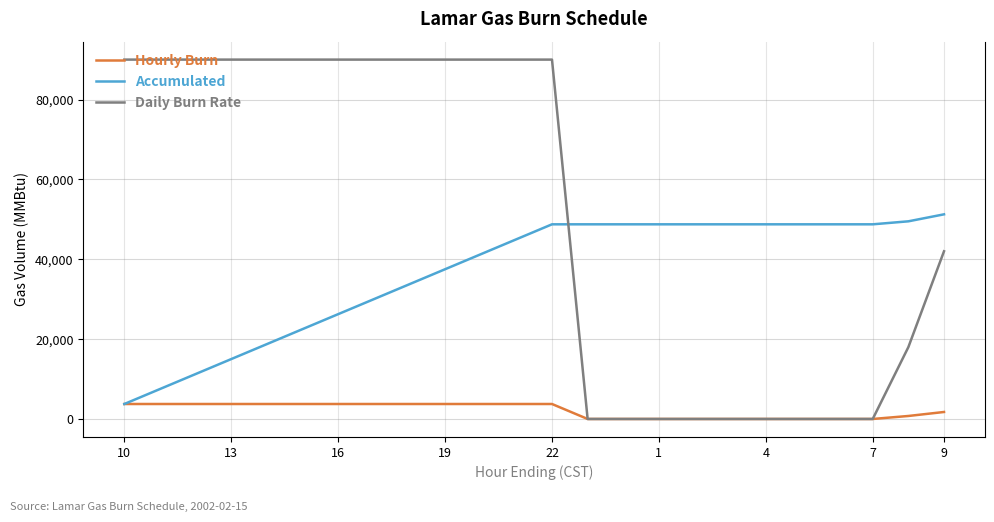

What is the maximum value for Daily Burn Rate?

90000